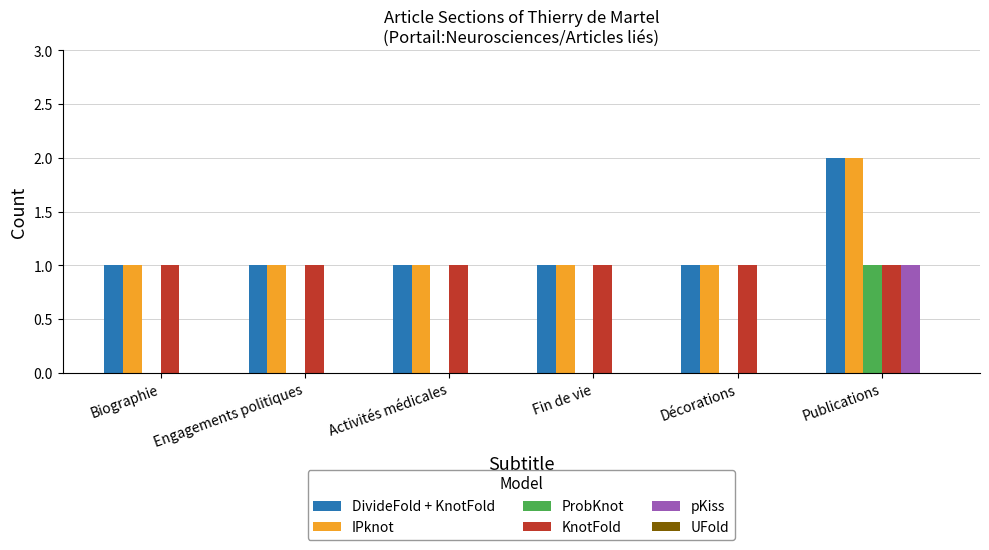

The ProbKnot series shows 0 at Biographie. True or false?

True